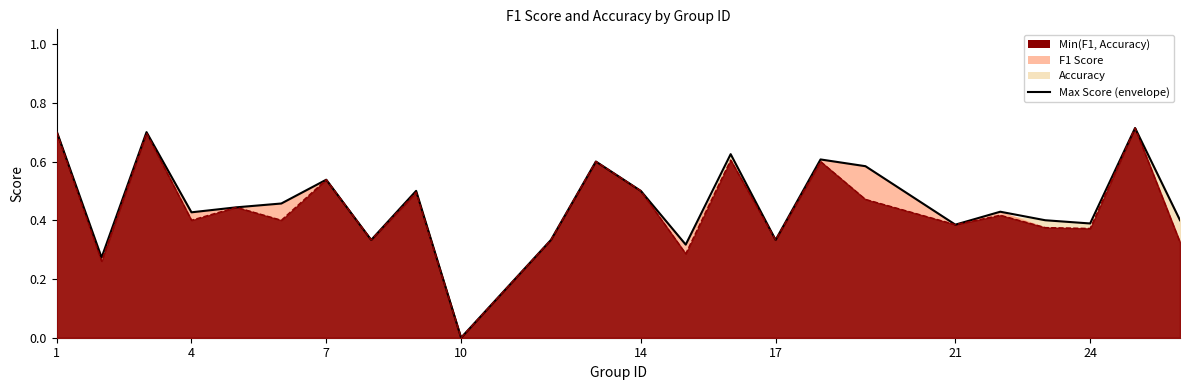

Count the values in the range 0 to 1.

24